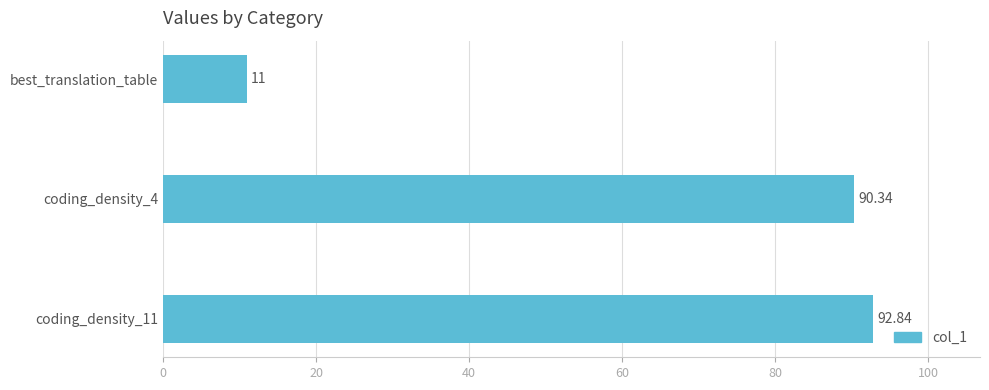

List the labels in order of value, largest first.

coding_density_11, coding_density_4, best_translation_table